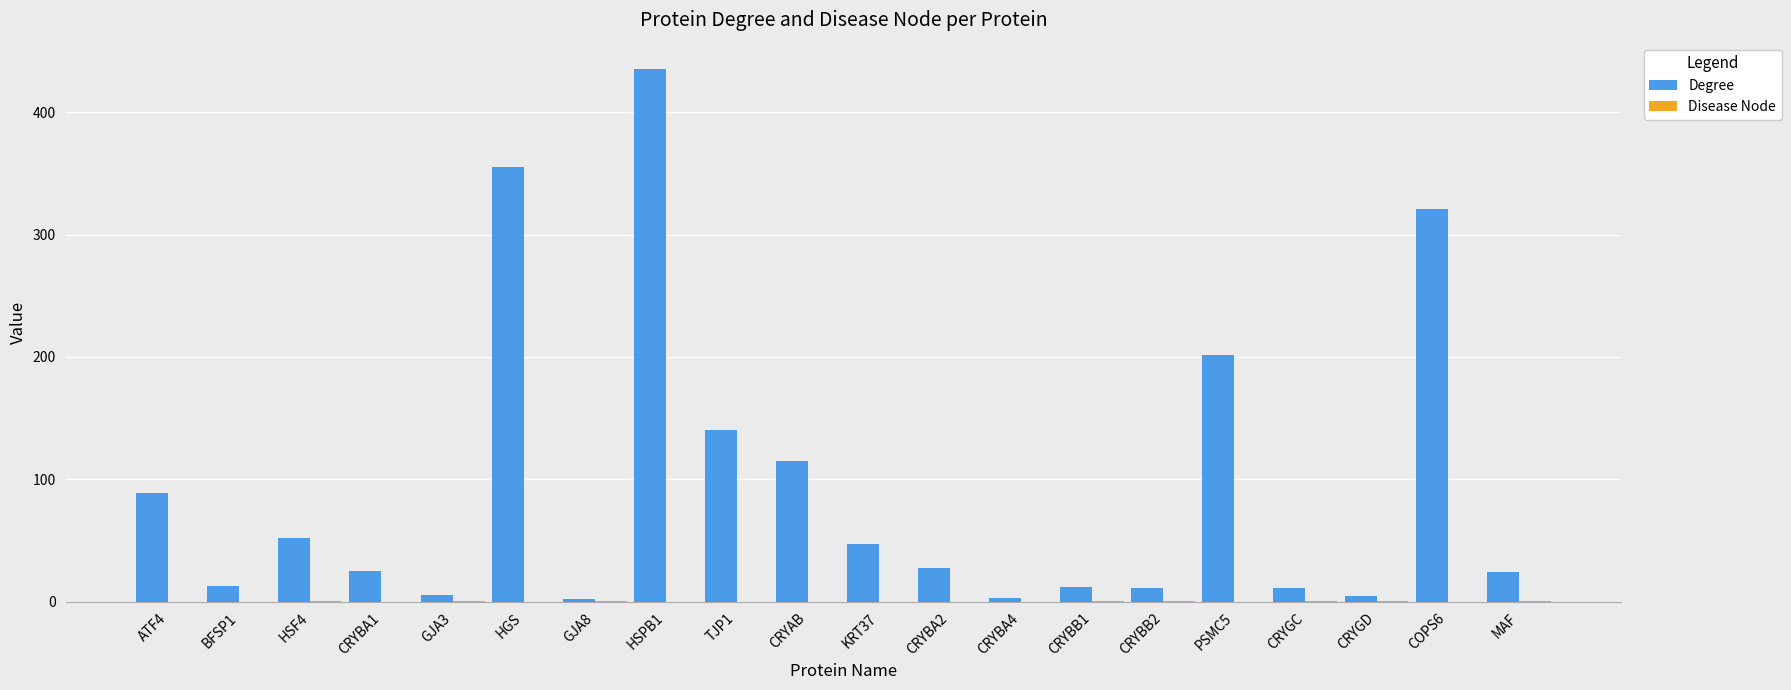

Which series changed the most between GJA8 and COPS6?

Degree